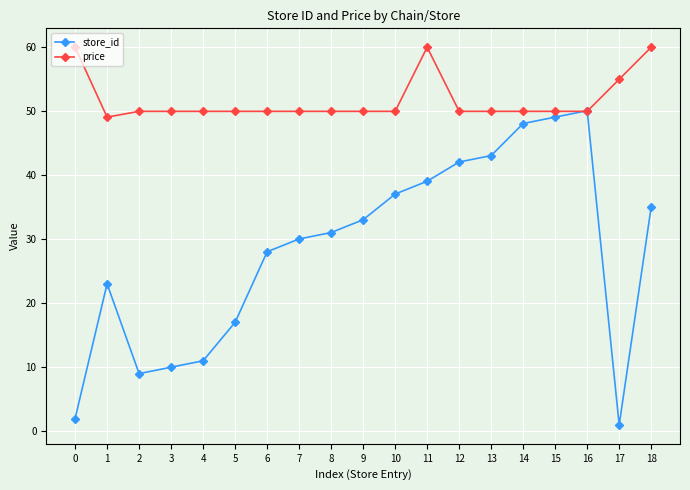

How many lines are shown in the chart?

2